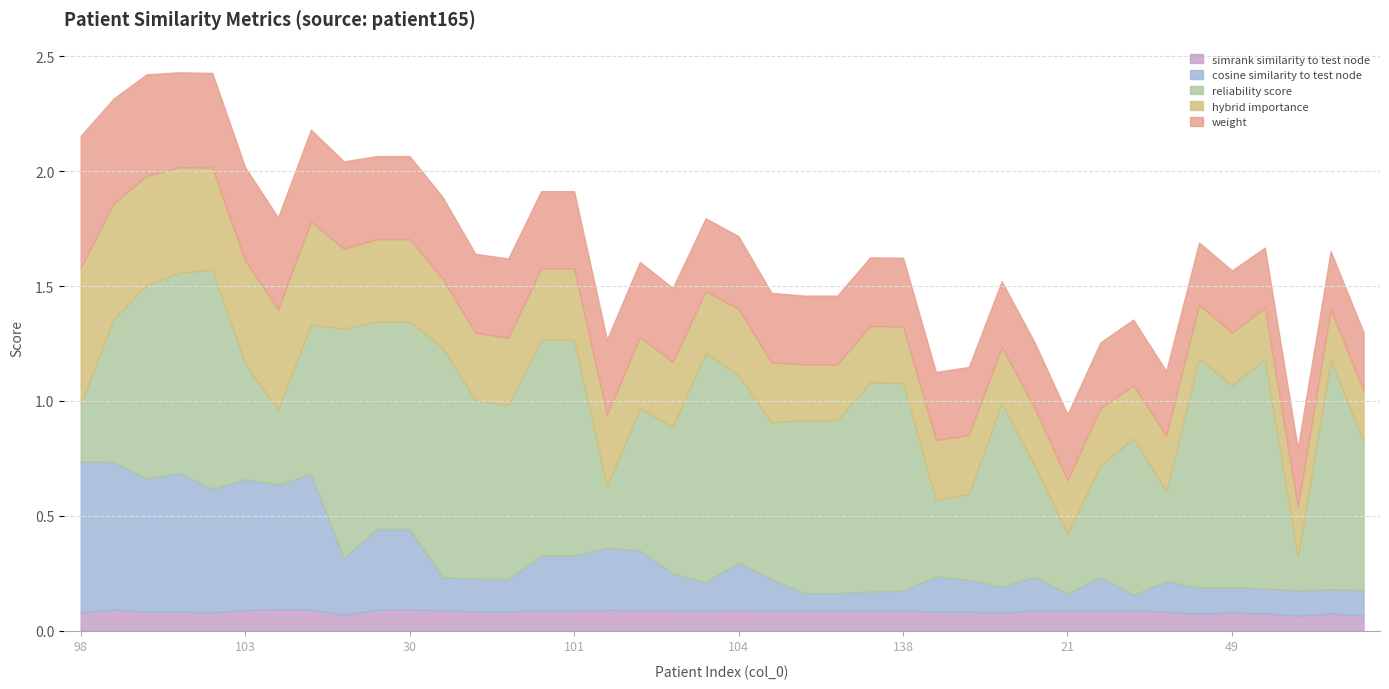

Rank the series at 75 from highest to lowest value.

reliability_score, weight, hybrid_importance, cosine_similarity_to_test_node, simrank_similarity_to_test_node